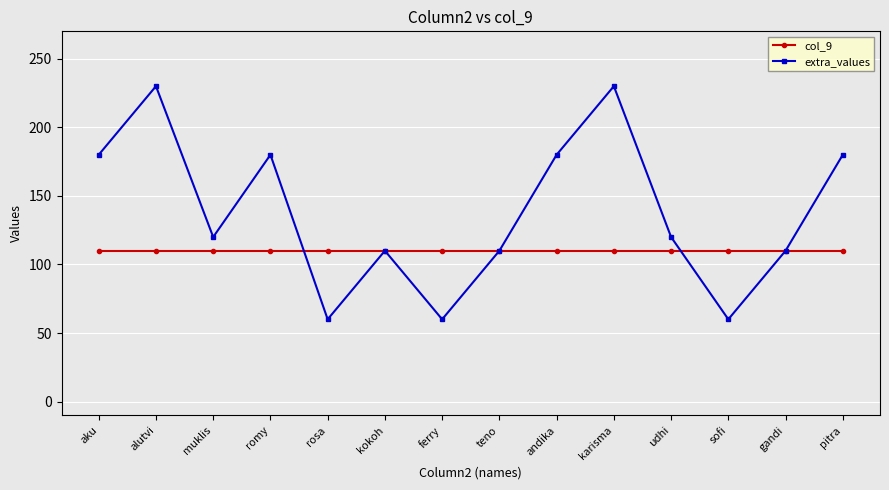

What is the value of the col_9 point at the 6th from the left?

110